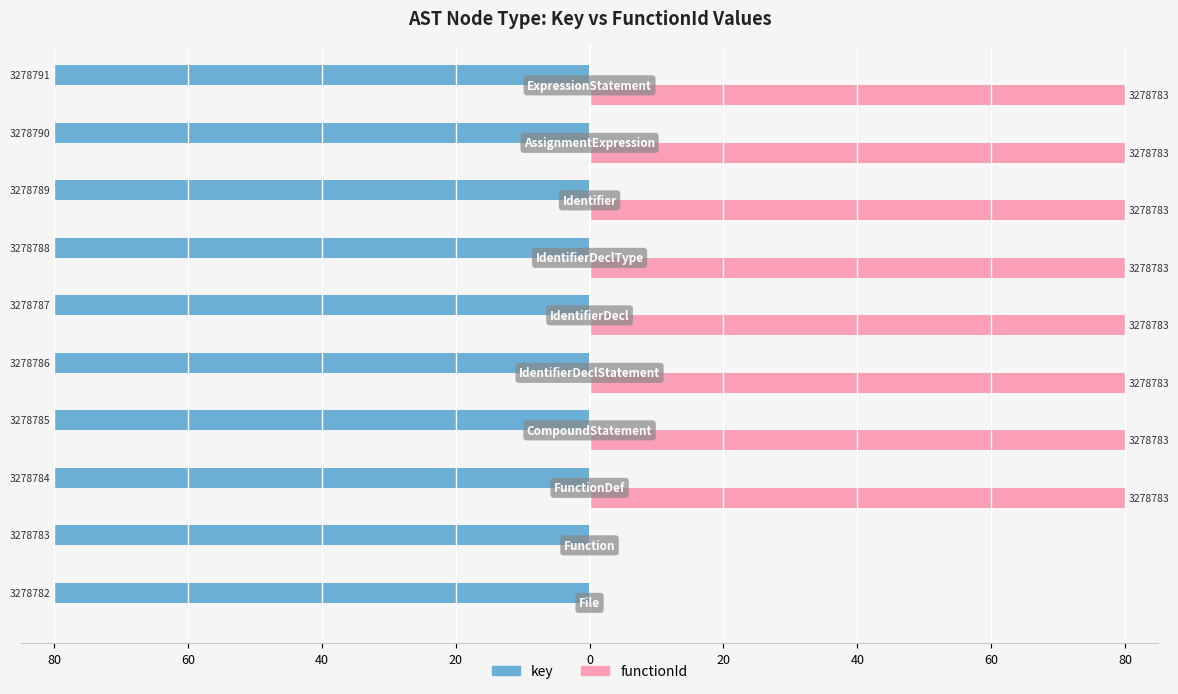

What are all the series names shown in the legend?

key, functionId